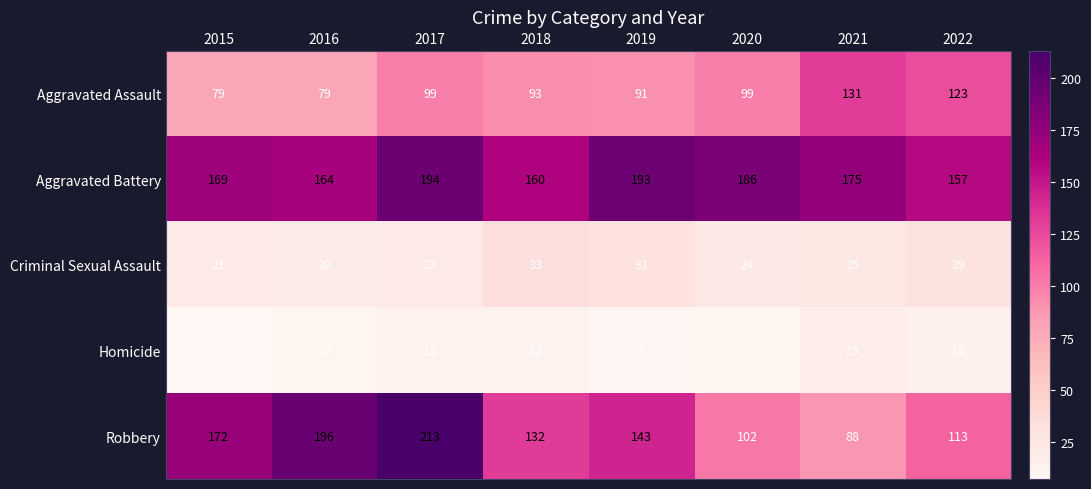

What is the average value of the Robbery series?

145